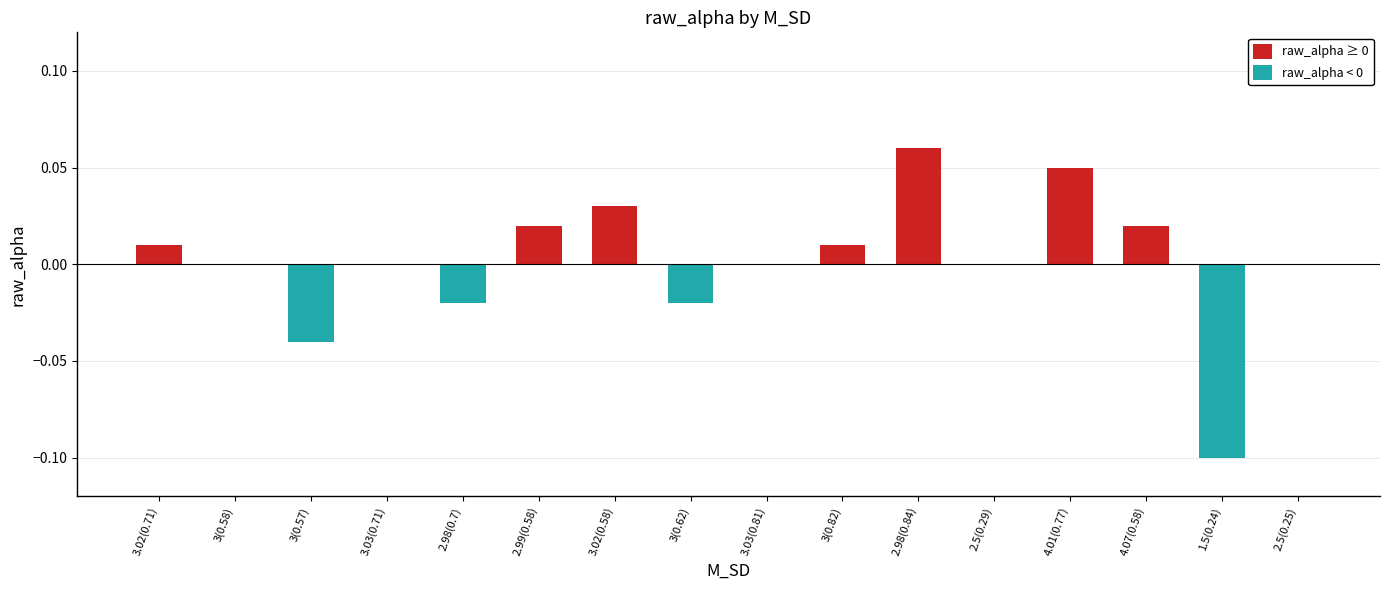

Which has a higher value, 2.5(0.25) or 3.03(0.81)?

2.5(0.25)